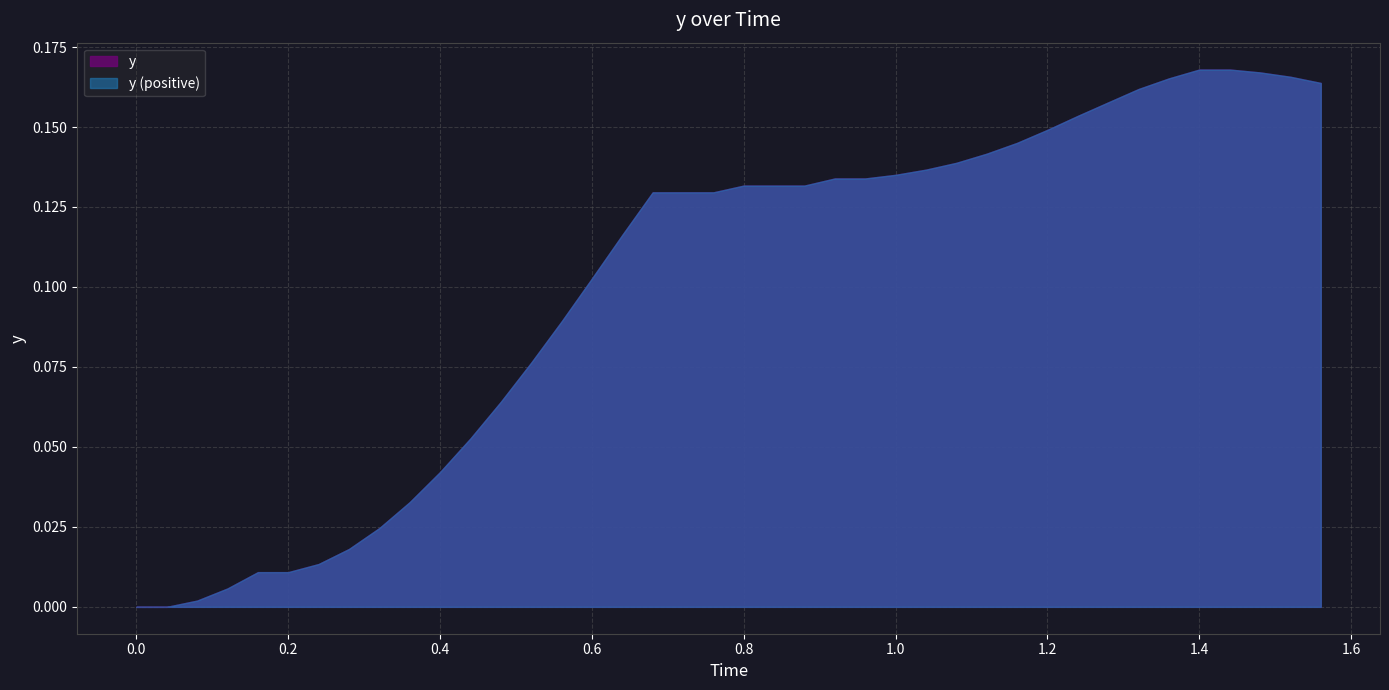

Reading left to right, list all the values displayed in this chart.

0.0	0.0	0.0	0.0	0.0	0.0	0.0	0.0	0.0	0.0	0.0	0.1	0.1	0.1	0.1	0.1	0.1	0.1	0.1	0.1	0.1	0.1	0.1	0.1	0.1	0.1	0.1	0.1	0.1	0.1	0.1	0.2	0.2	0.2	0.2	0.2	0.2	0.2	0.2	0.2